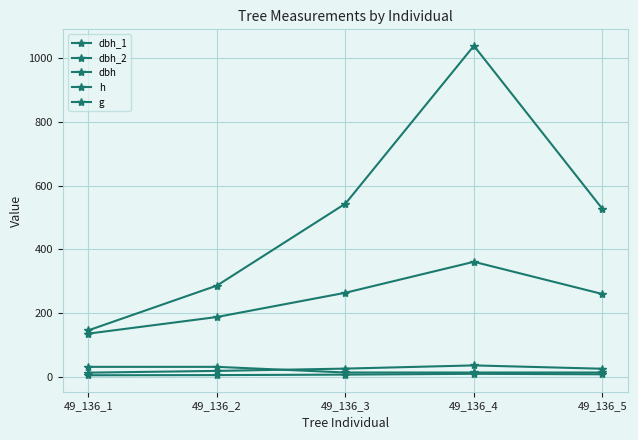

Reading left to right, list all the values displayed in this chart.

dbh_1: 31.8	31.8	14.2	14.2	14.2
dbh_2: 136.0	188.0	264.0	361.0	260.0
dbh: 13.7	19.1	26.3	36.4	25.9
h: 5.5	6.0	7.5	10.0	8.5
g: 146.3	286.5	543.2	1037.8	526.9